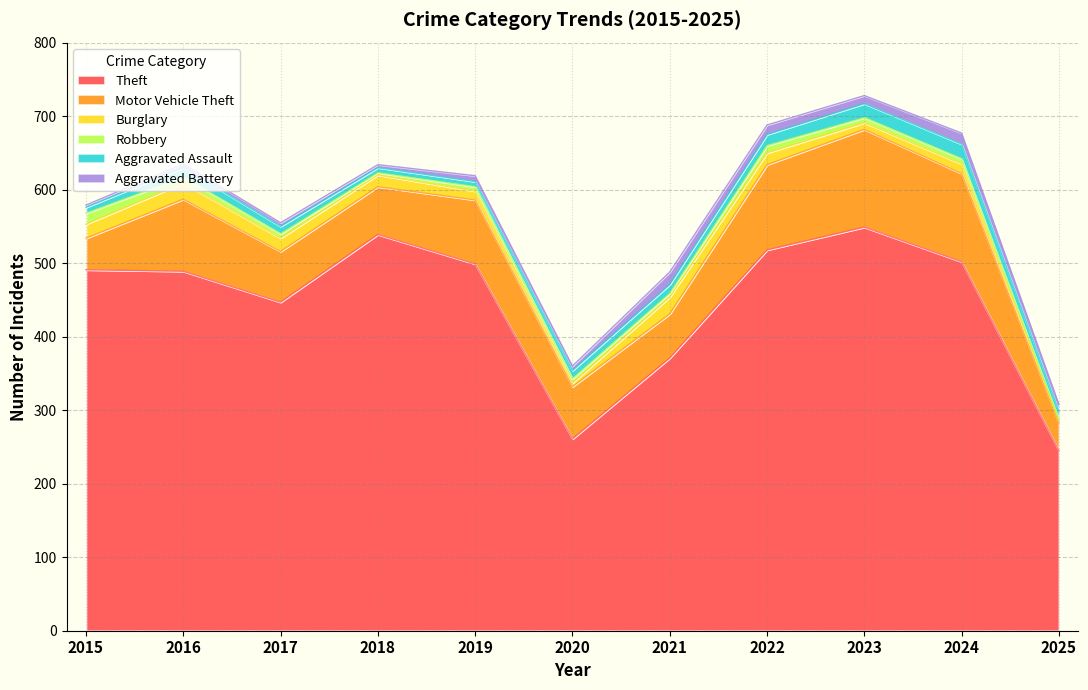

At which category is the sum across all series the highest?

2023